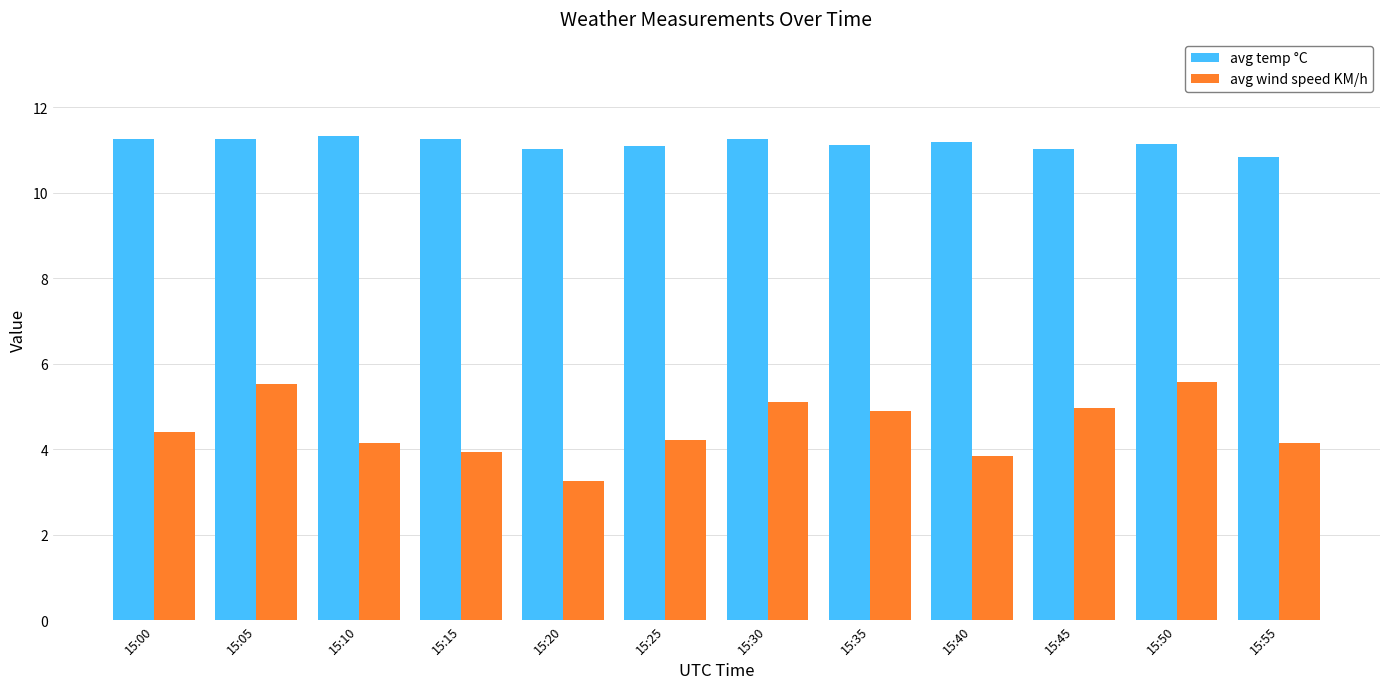

What is the total value across all series at 15:45?

16.0